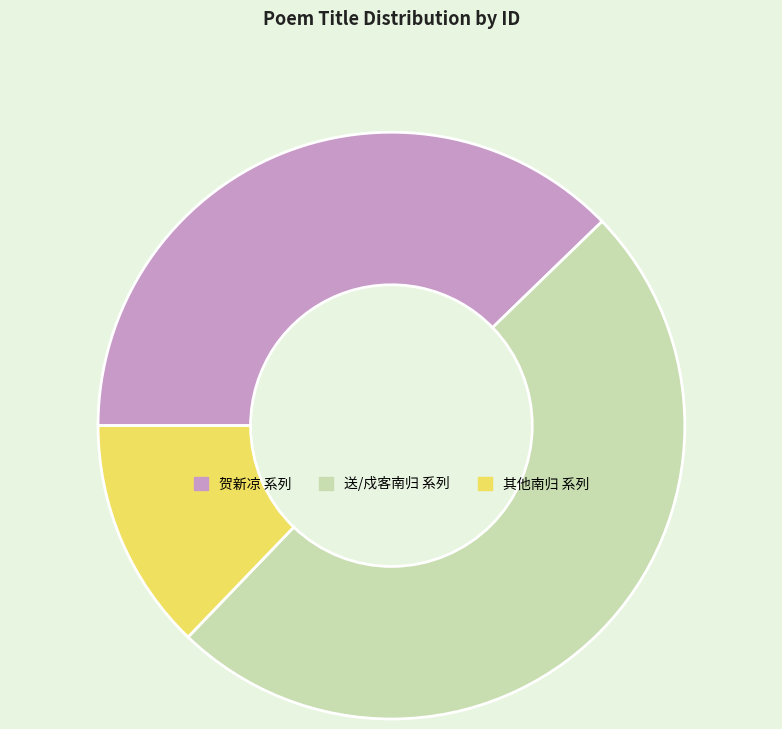

How many segments does this pie chart have?

3